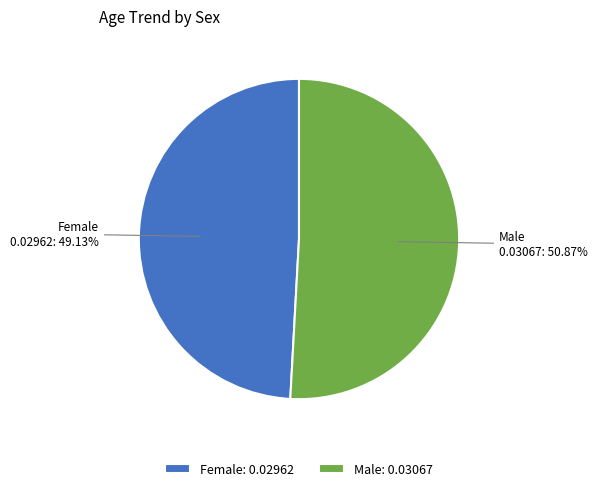

The Female slice represents 49% of the pie. True or false?

True